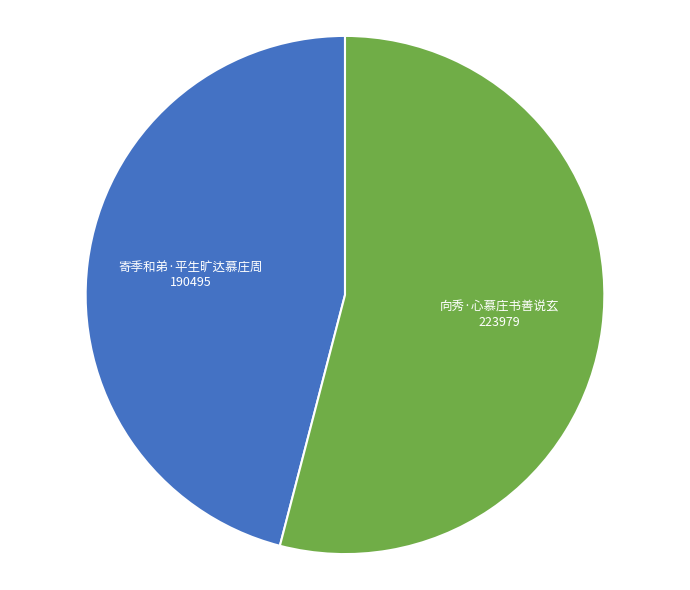

Count the number of slices in the pie.

2